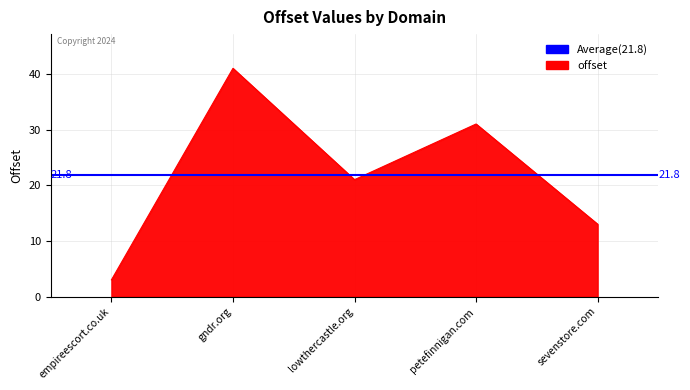

Reading left to right, transcribe all the data shown in this chart.

3	41	21	31	13